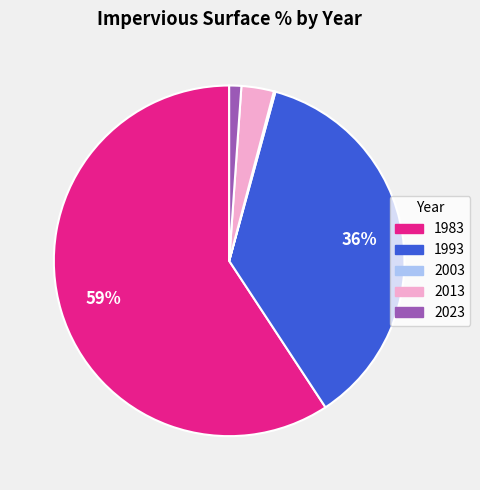

To the nearest percent, what is the combined percentage of 1983 and 1993?

96%